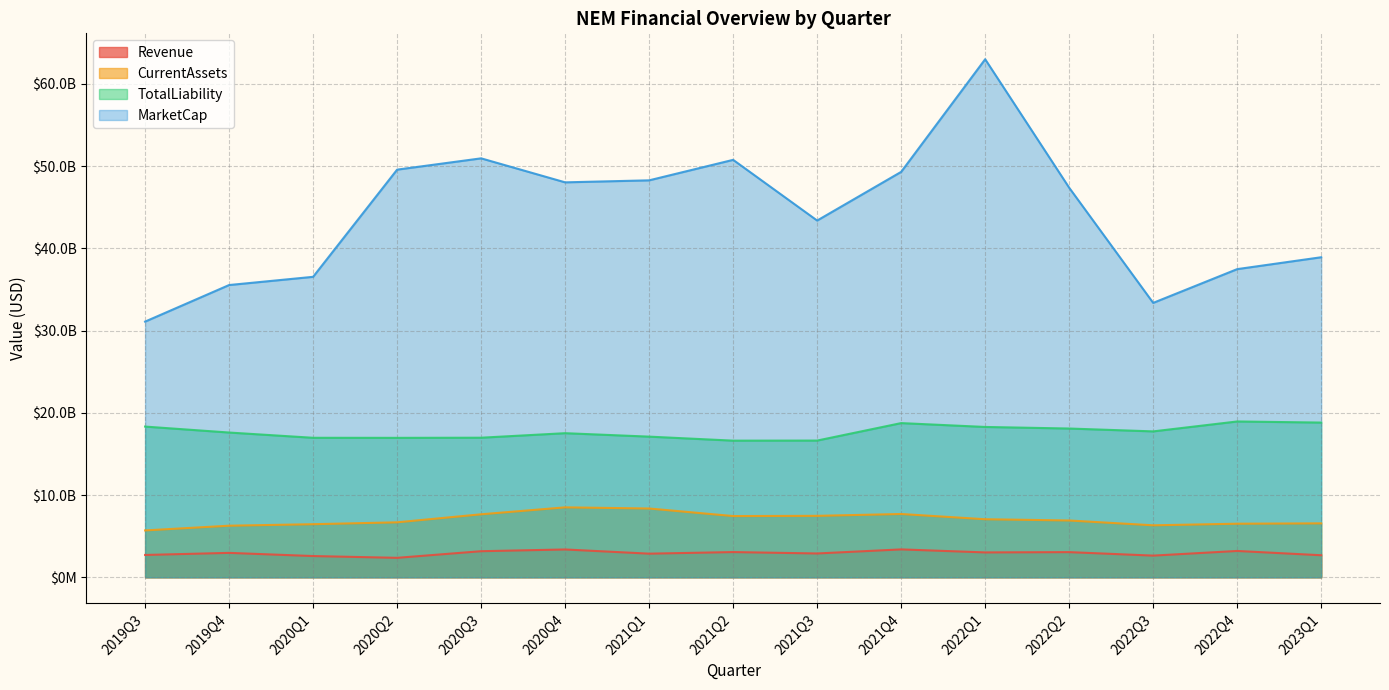

What is the lowest value of the Revenue series?

2365000000